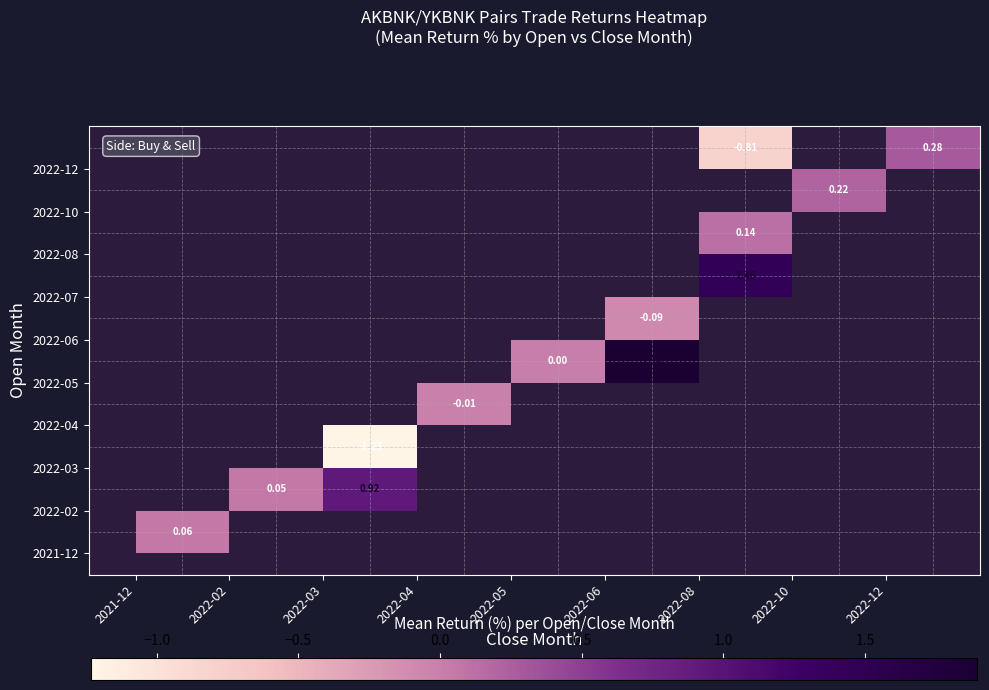

Count the number of categories in the chart.

9